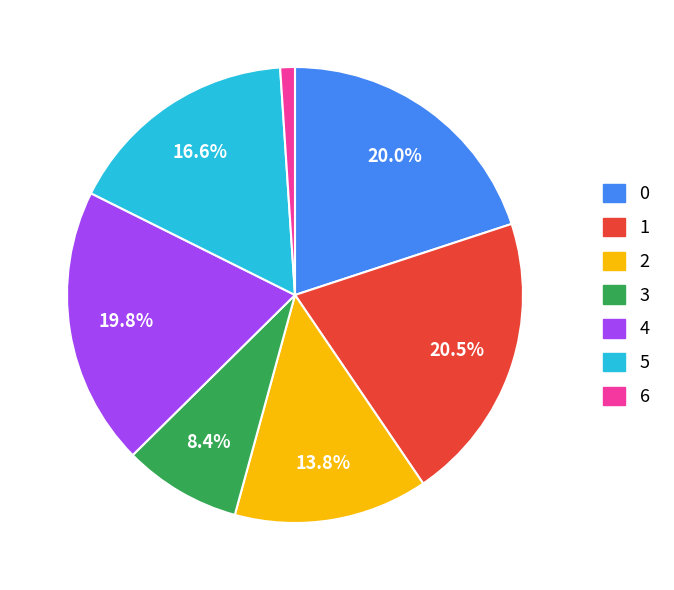

True or false: 0 accounts for 26% of the total.

False